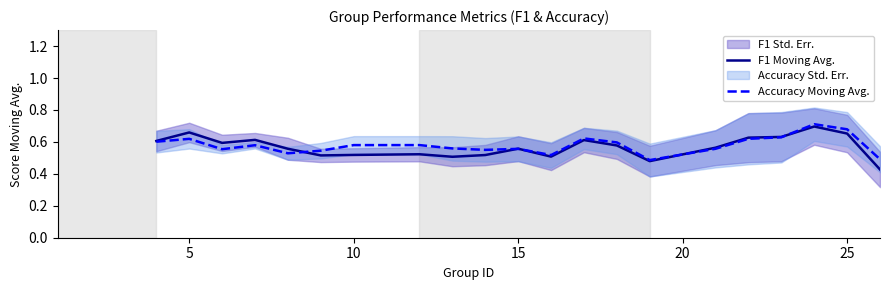

What is the difference between the maximum and minimum values in the F1 Moving Avg. series?

0.3